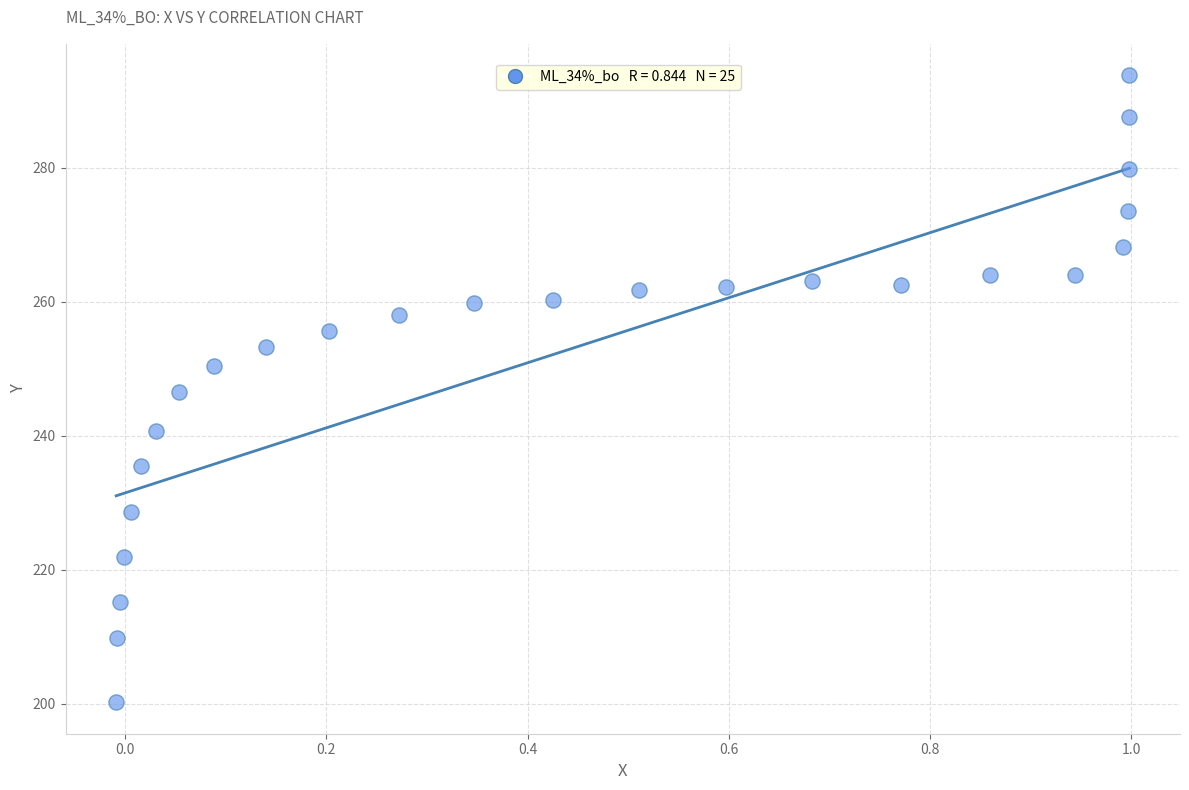

What is the range of X values (max minus min)?

1.0